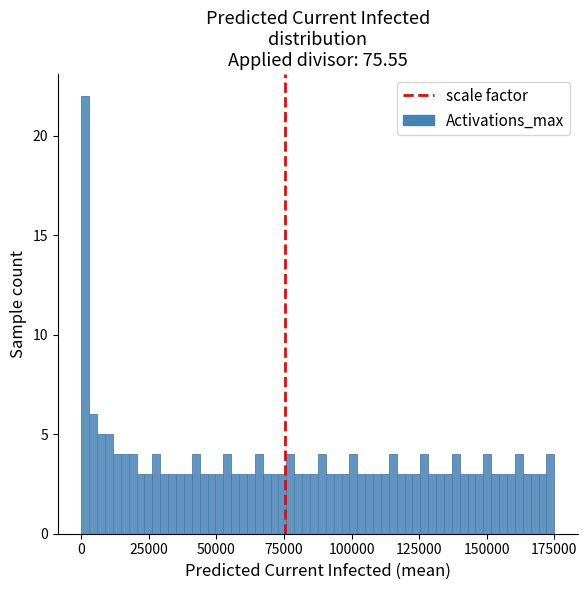

Read against the x-axis, roughly where is the centre of the tallest bar?

0